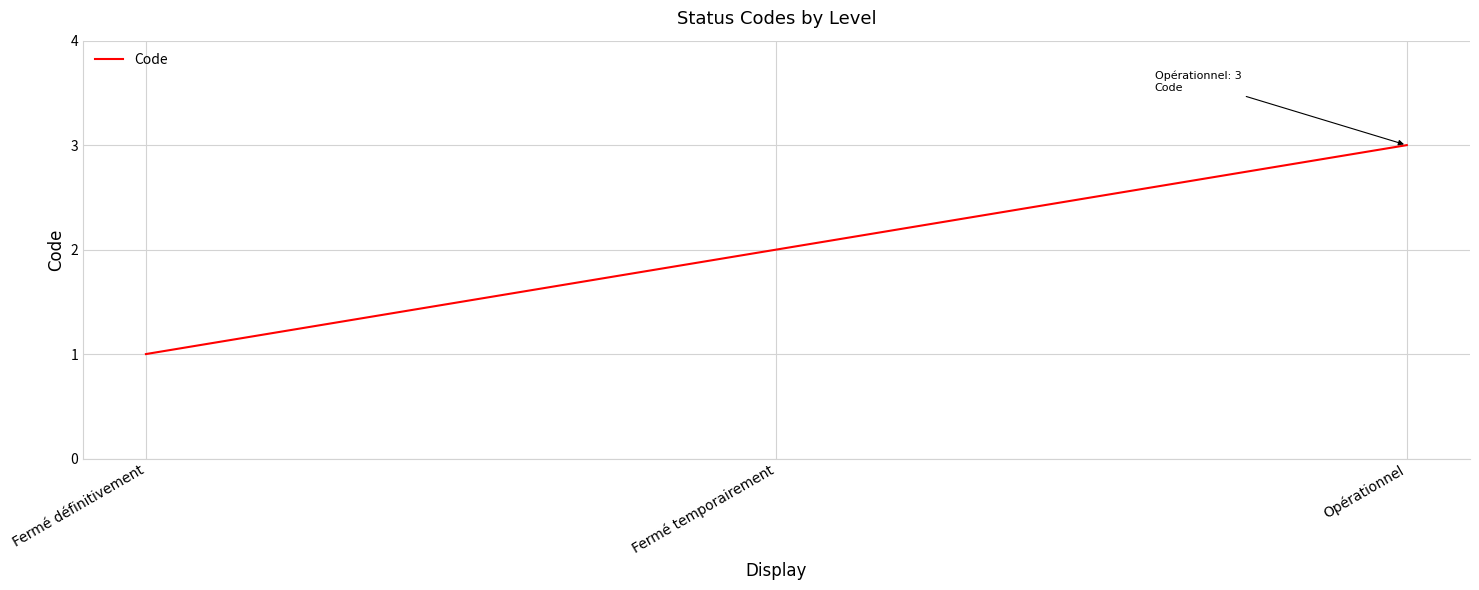

What position from the left is Opérationnel?

3